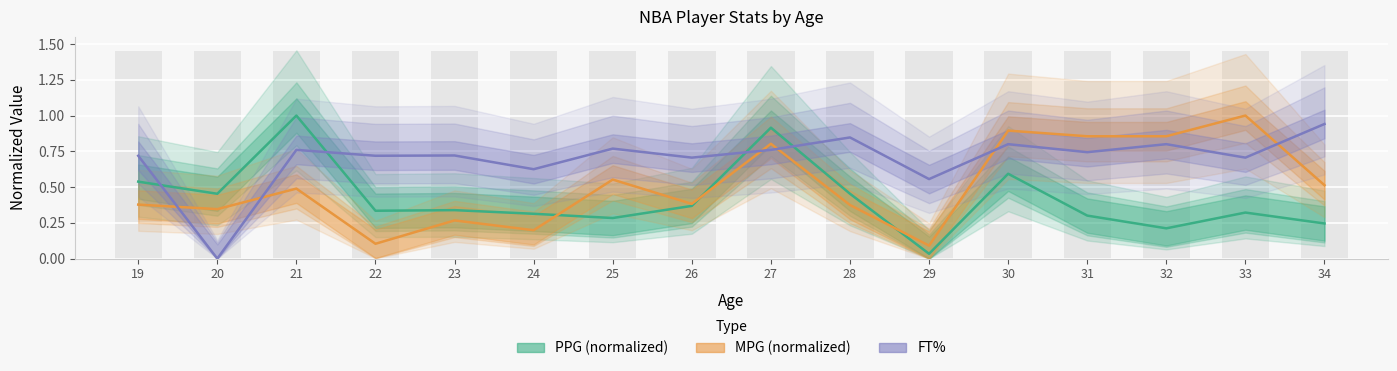

What is the value of the PPG (normalized) bar at the 9th from the left?

0.9